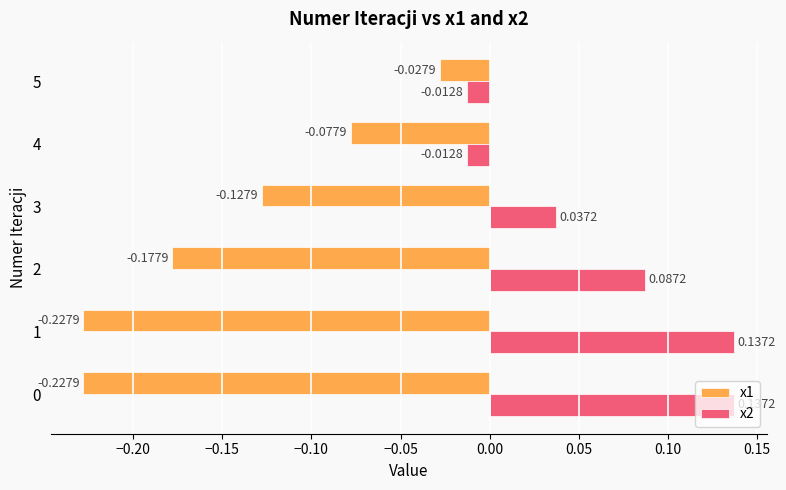

List the series in order of their overall mean, highest first.

x2, x1